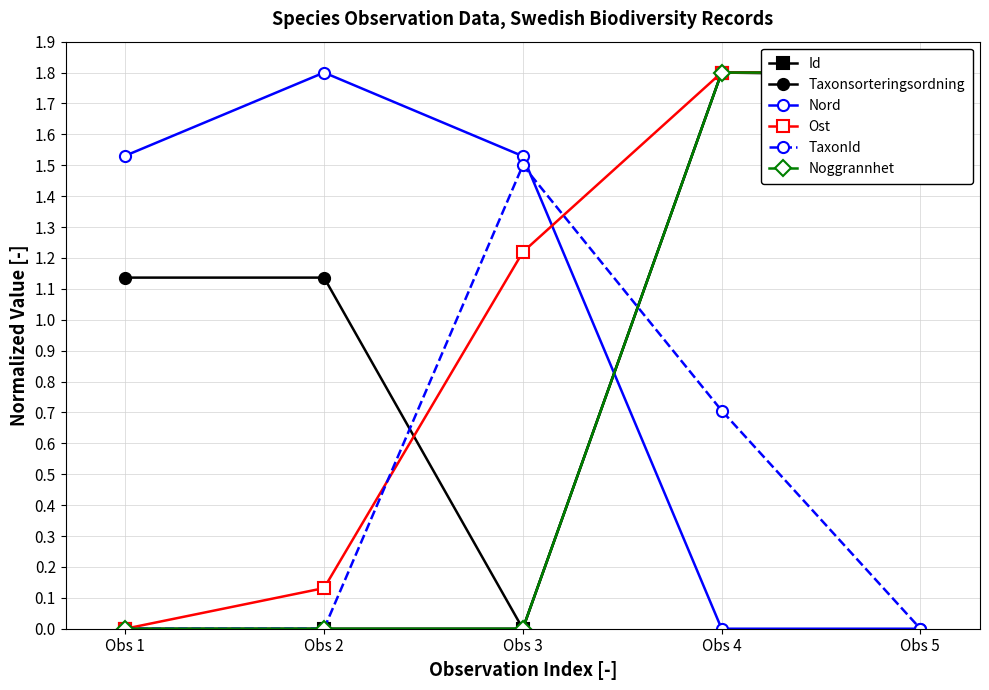

Is it true that TaxonId equals -0.9 at Obs 5?

False